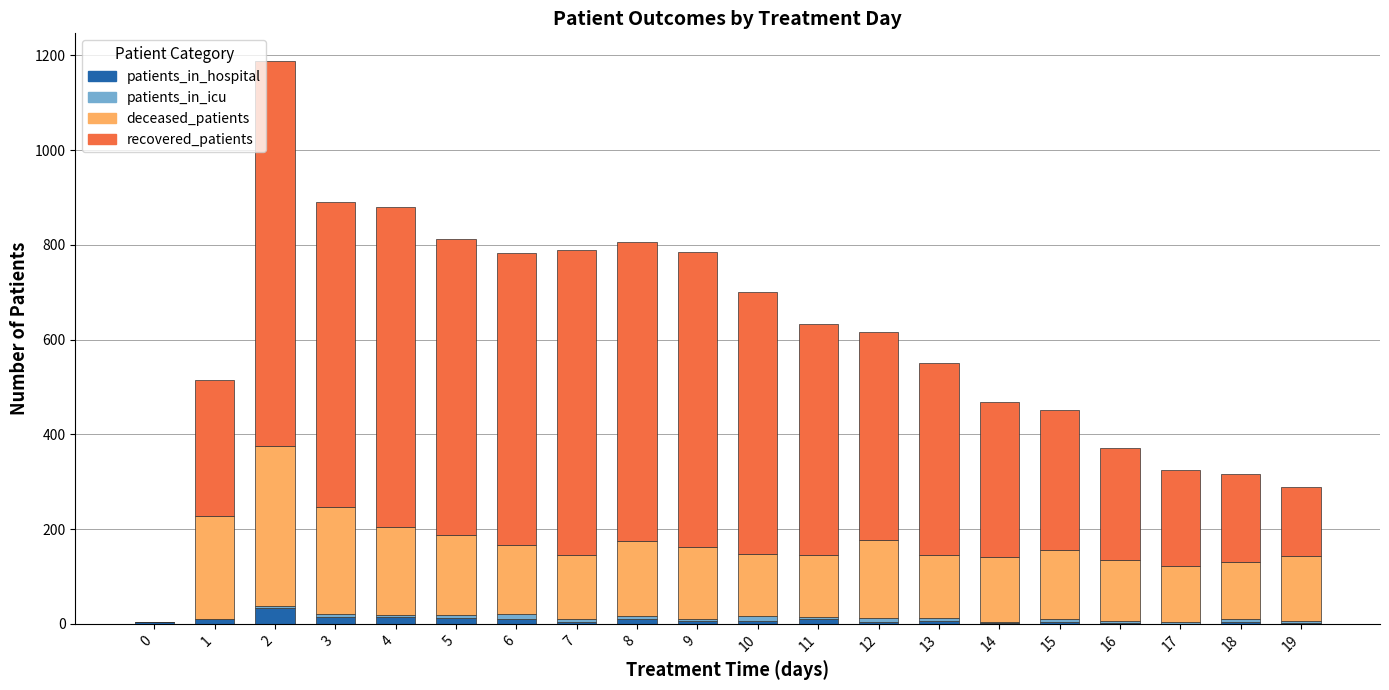

What is the sum of all patients_in_hospital values?

162